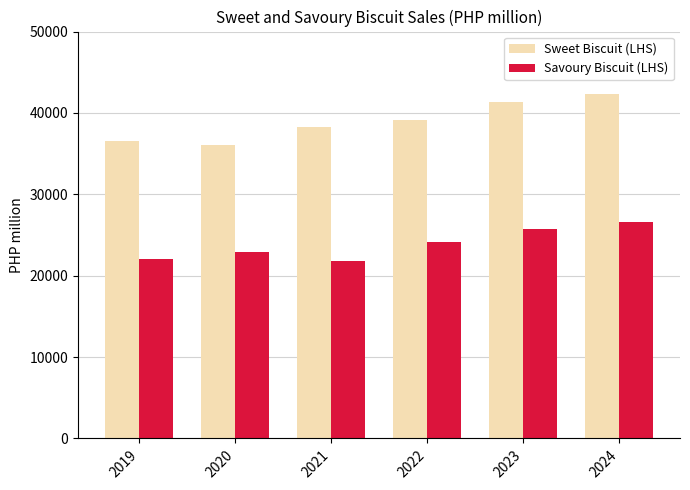

What is the minimum value for Savoury Biscuit (LHS)?

21823.6